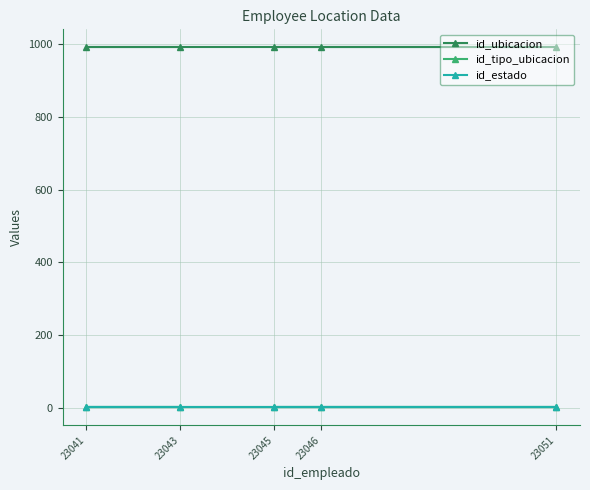

What is the approximate value of id_ubicacion at 23041?

992